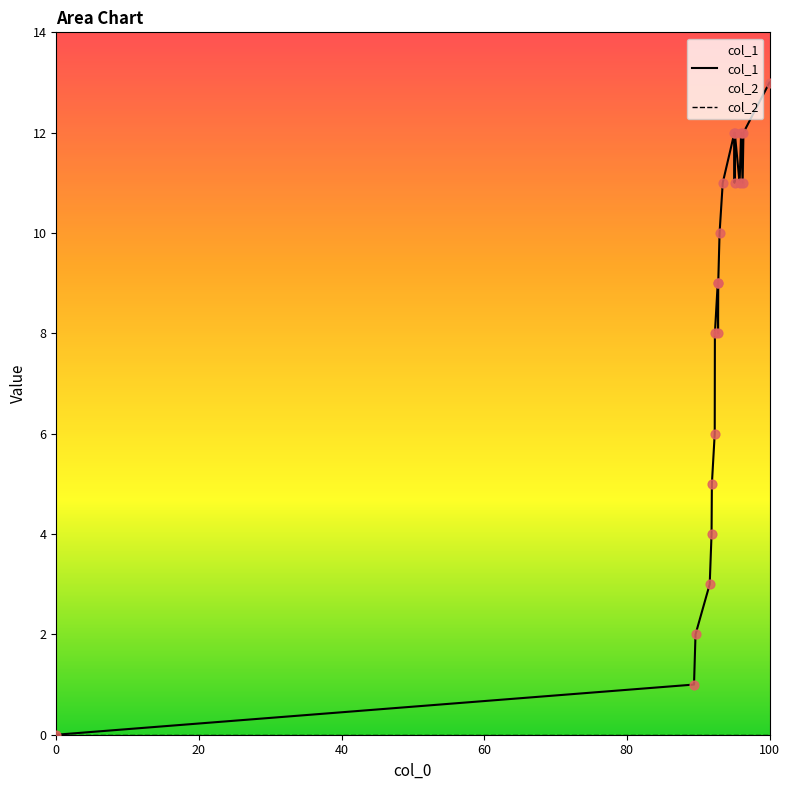

Which series reaches the maximum Y coordinate?

col_1